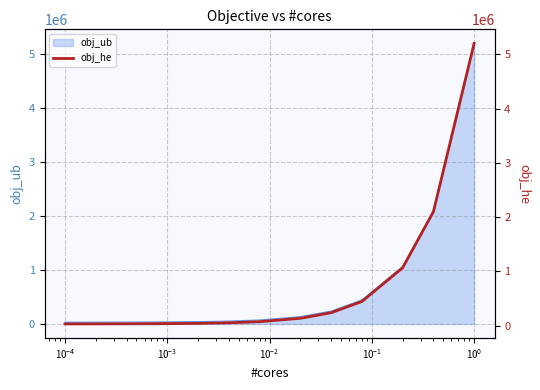

What is the maximum value for obj_ub?

5202439.0